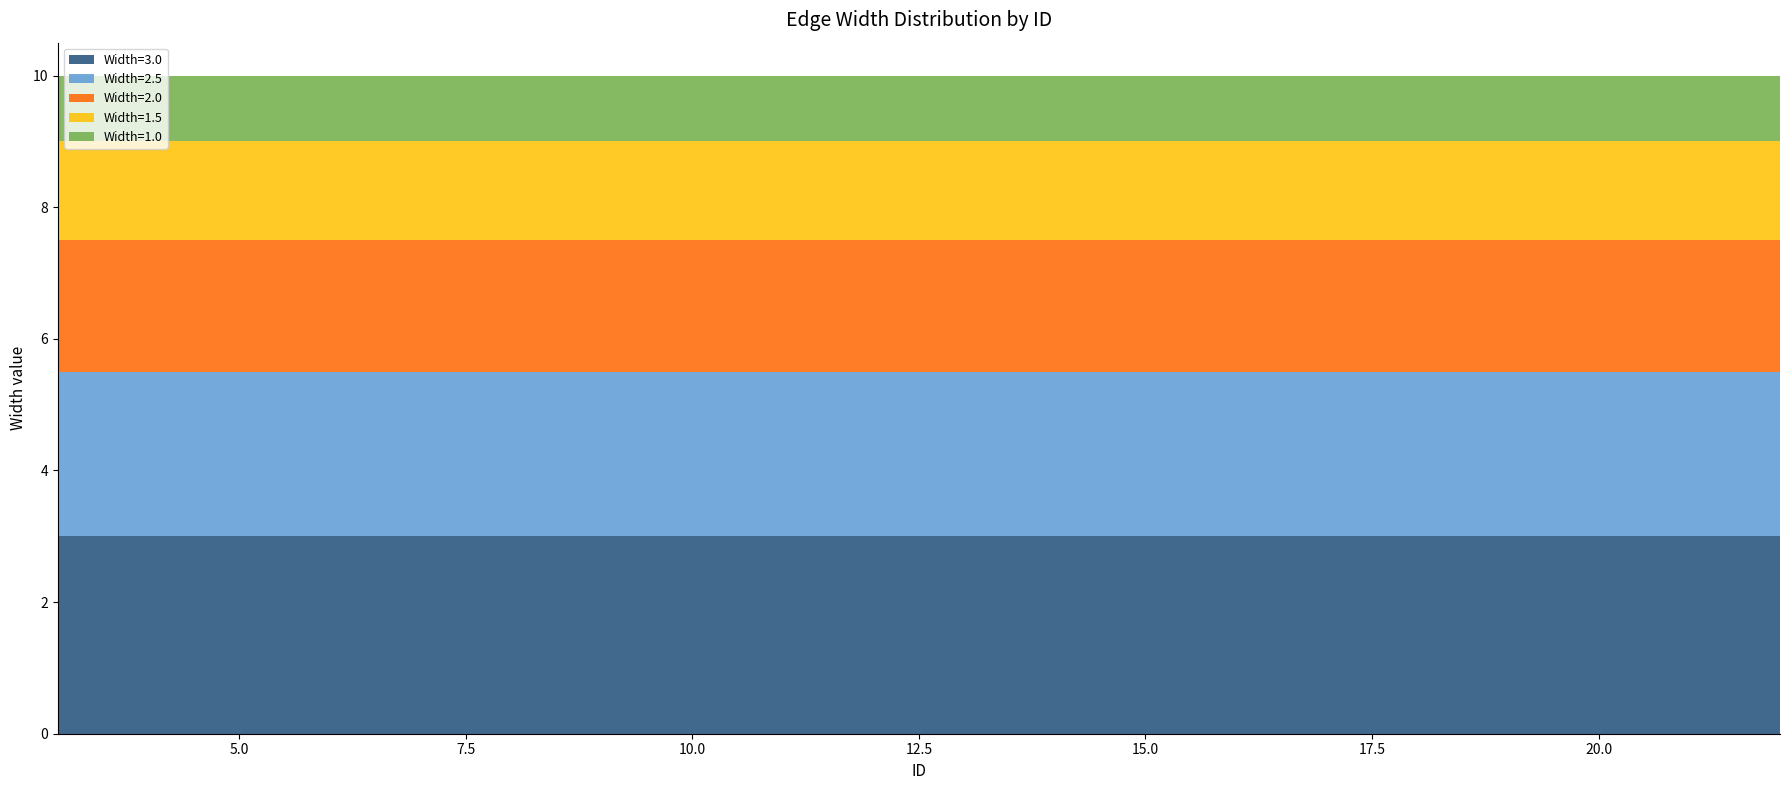

Reading right to left, extract all data points from this chart.

Width=3.0: 3.0	3.0	3.0	3.0	3.0	3.0	3.0	3.0	3.0	3.0	3.0	3.0	3.0	3.0	3.0	3.0	3.0	3.0	3.0	3.0
Width=2.5: 2.5	2.5	2.5	2.5	2.5	2.5	2.5	2.5	2.5	2.5	2.5	2.5	2.5	2.5	2.5	2.5	2.5	2.5	2.5	2.5
Width=2.0: 2.0	2.0	2.0	2.0	2.0	2.0	2.0	2.0	2.0	2.0	2.0	2.0	2.0	2.0	2.0	2.0	2.0	2.0	2.0	2.0
Width=1.5: 1.5	1.5	1.5	1.5	1.5	1.5	1.5	1.5	1.5	1.5	1.5	1.5	1.5	1.5	1.5	1.5	1.5	1.5	1.5	1.5
Width=1.0: 1.0	1.0	1.0	1.0	1.0	1.0	1.0	1.0	1.0	1.0	1.0	1.0	1.0	1.0	1.0	1.0	1.0	1.0	1.0	1.0